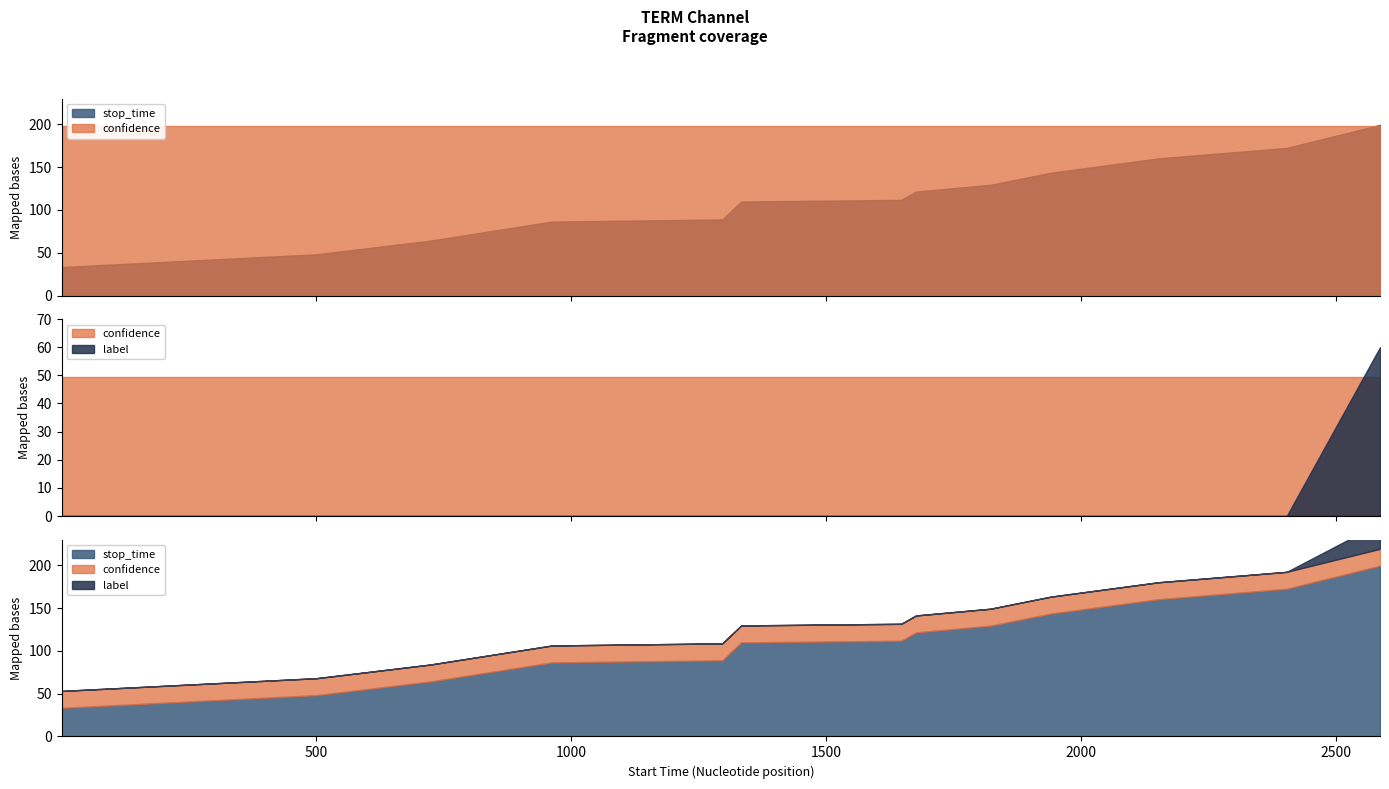

At which category is the sum across all series the highest?

12